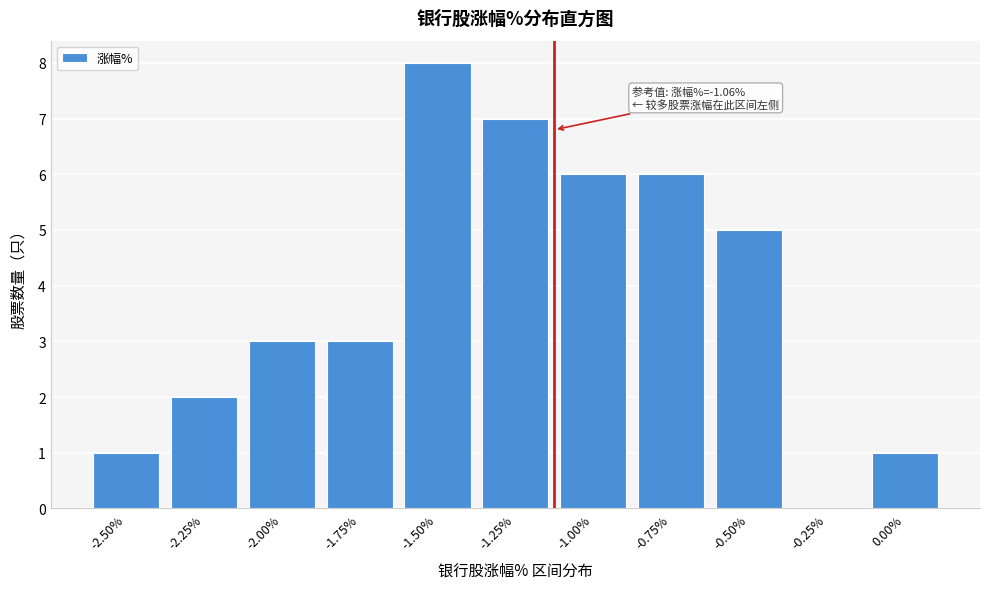

Reading left to right, what are all the values shown in this chart?

-2.50%=1	-2.25%=2	-2.00%=3	-1.75%=3	-1.50%=8	-1.25%=7	-1.00%=6	-0.75%=6	-0.50%=5	-0.25%=0	0.00%=1